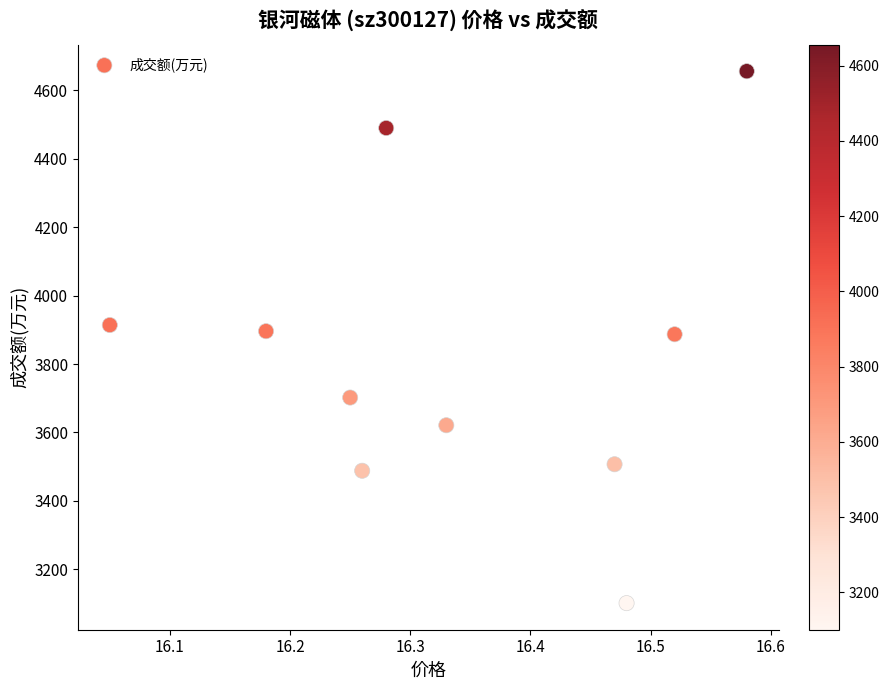

What is the range of Y values (max minus min)?

1555